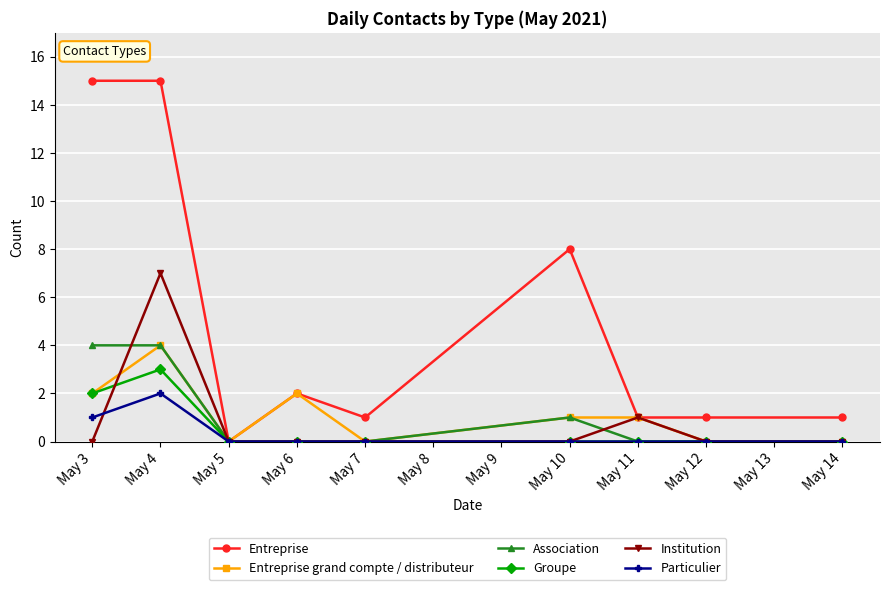

What is the value of the Association point at the 6th from the left?

1